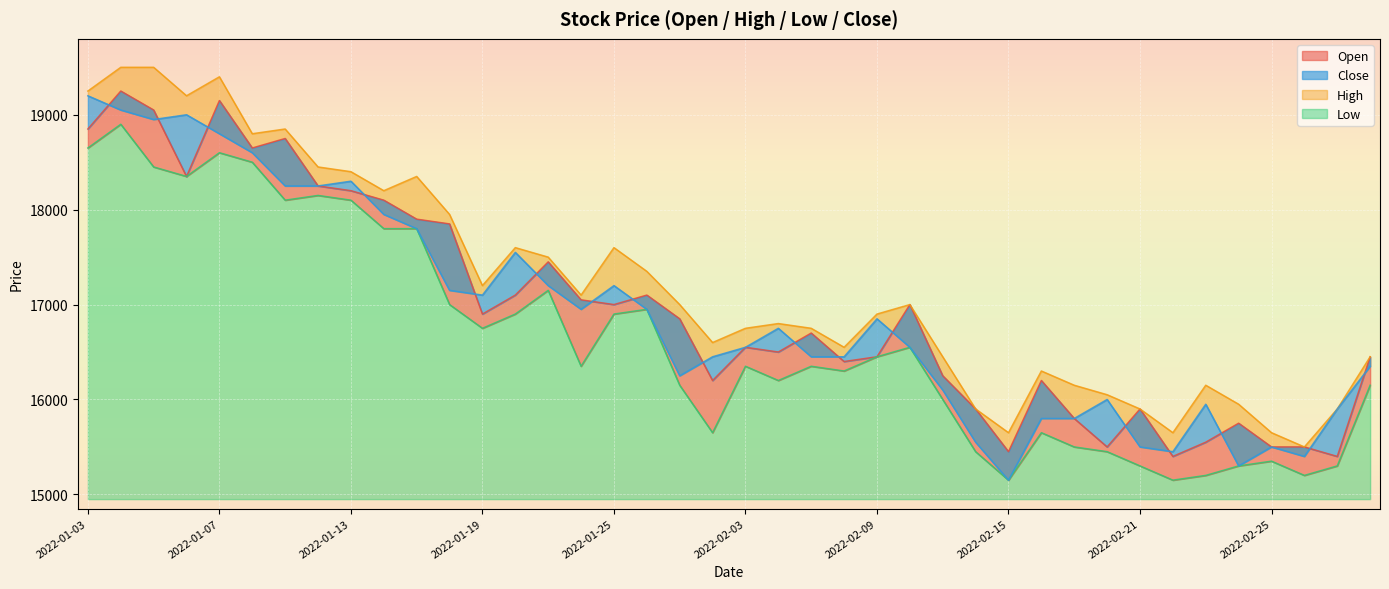

True or false: Low has a value of 4285 at 2022-02-28.

False